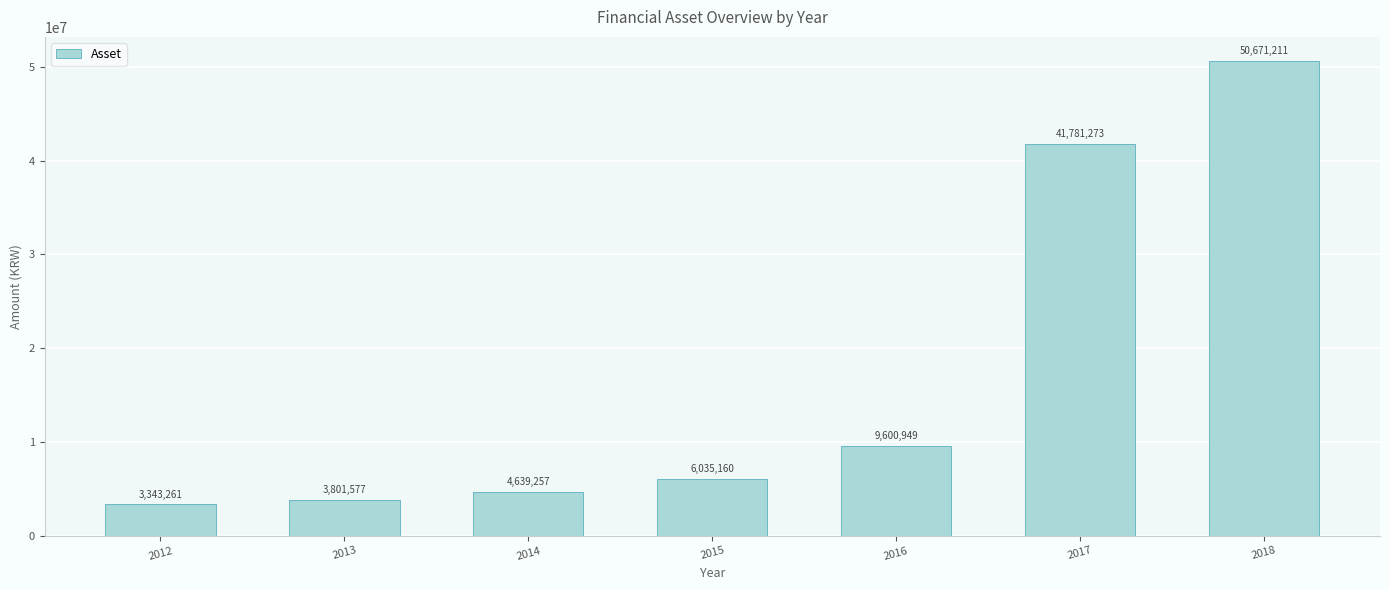

At which category does the chart reach its minimum across all series?

2012